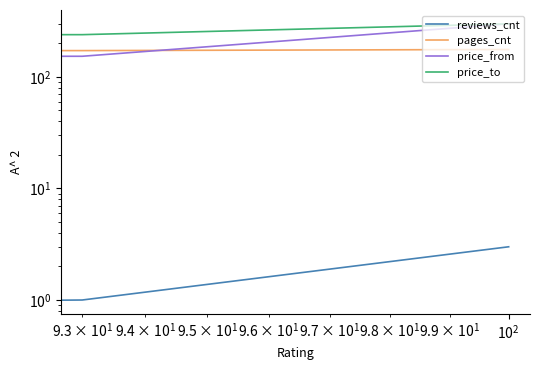

How many distinct data groups are displayed?

4